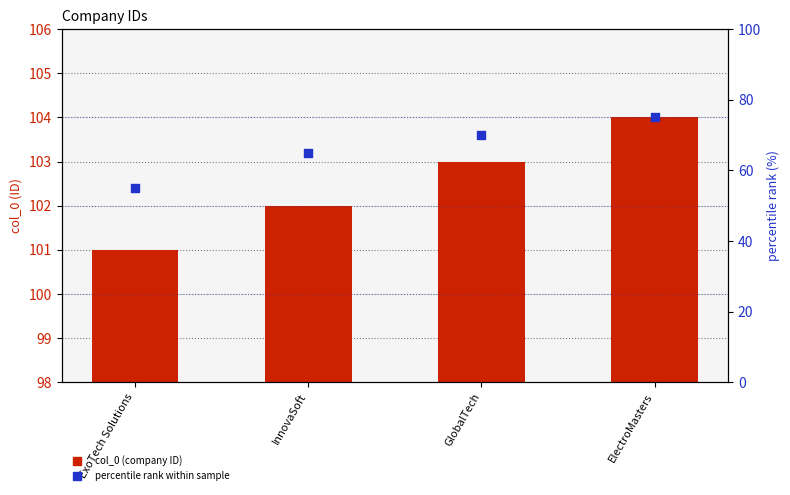

Is the value of percentile rank at ExoTech Solutions greater than the value of col_0 (ID) at ExoTech Solutions?

No